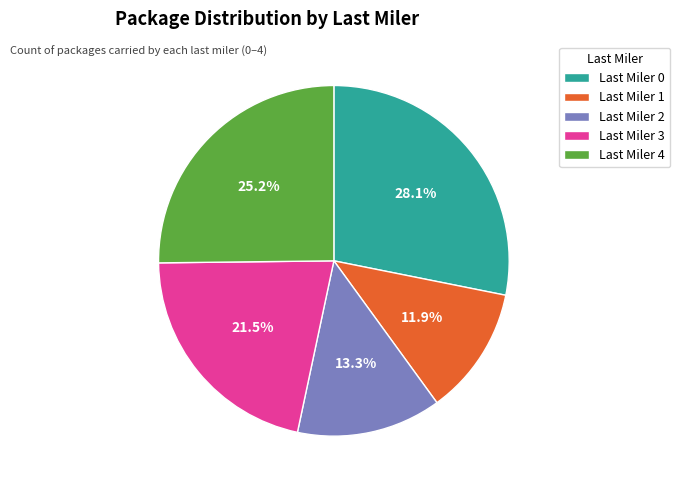

Is there a majority slice in this chart?

No